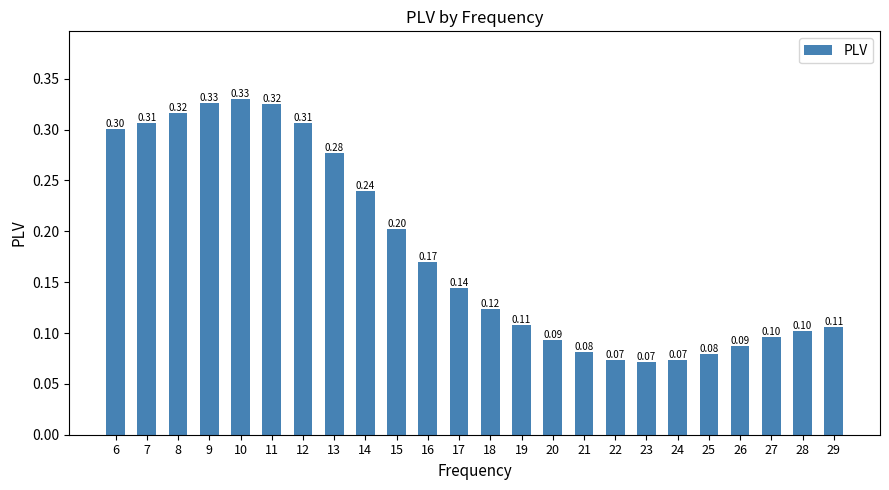

What is the sum of the values at 17 and 21?

0.2